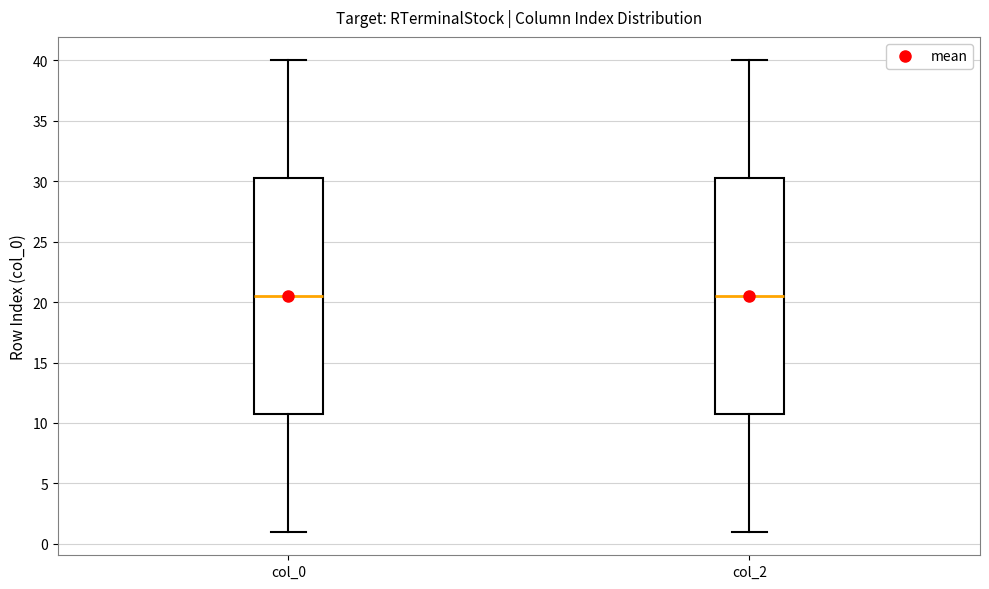

Reading left to right, read every box against the y-axis: the position of its median line, the range the box covers, and the ends of its whiskers. The values are not printed on the chart, so give them approximately, as read against the axis.

col_0: median 20.5, box 11.0 to 30.5, whiskers 1.0 to 40.0
col_2: median 20.5, box 11.0 to 30.5, whiskers 1.0 to 40.0